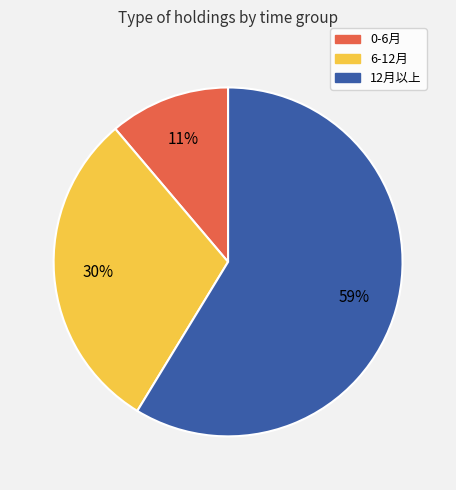

True or false: 6-12月 accounts for 39% of the total.

False